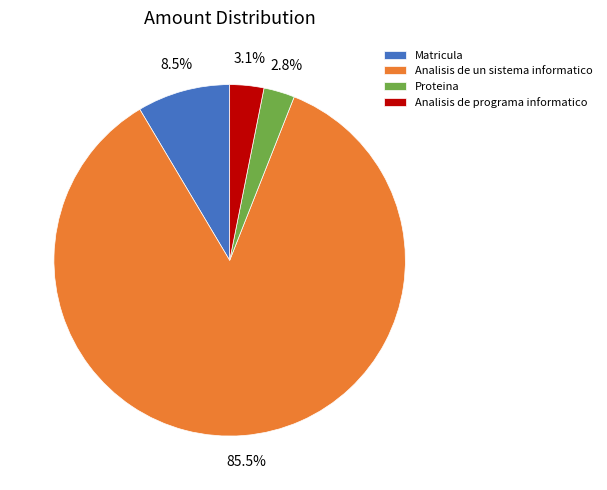

Do Analisis de un sistema informatico and Proteina together represent more than half of the pie?

Yes